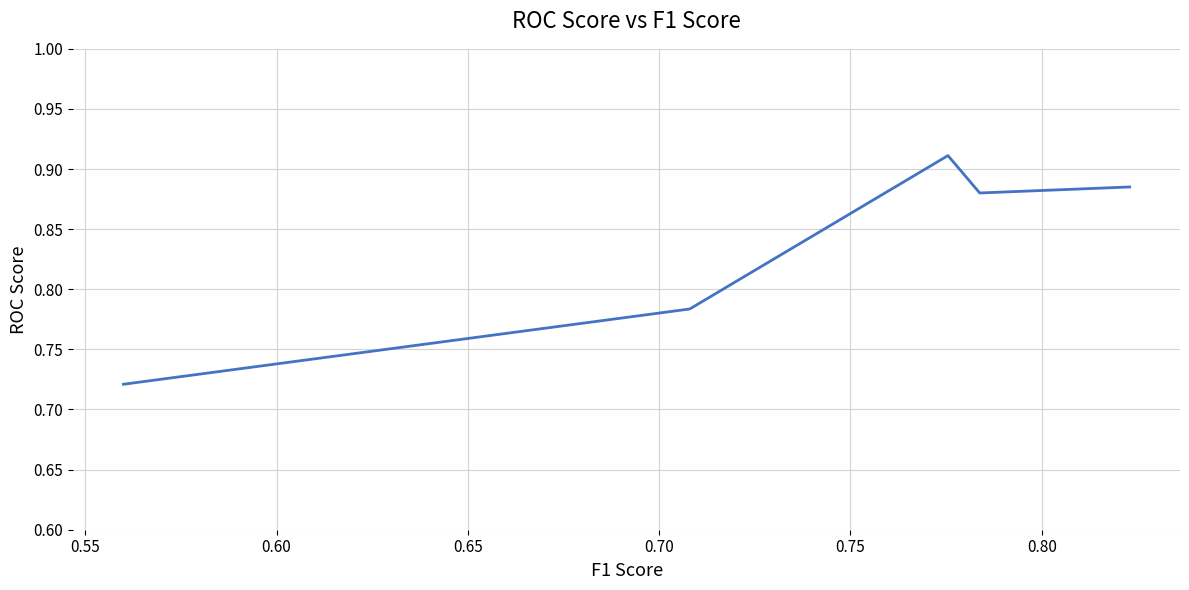

How many interior local valleys (lower than both neighbors) does the data have?

1